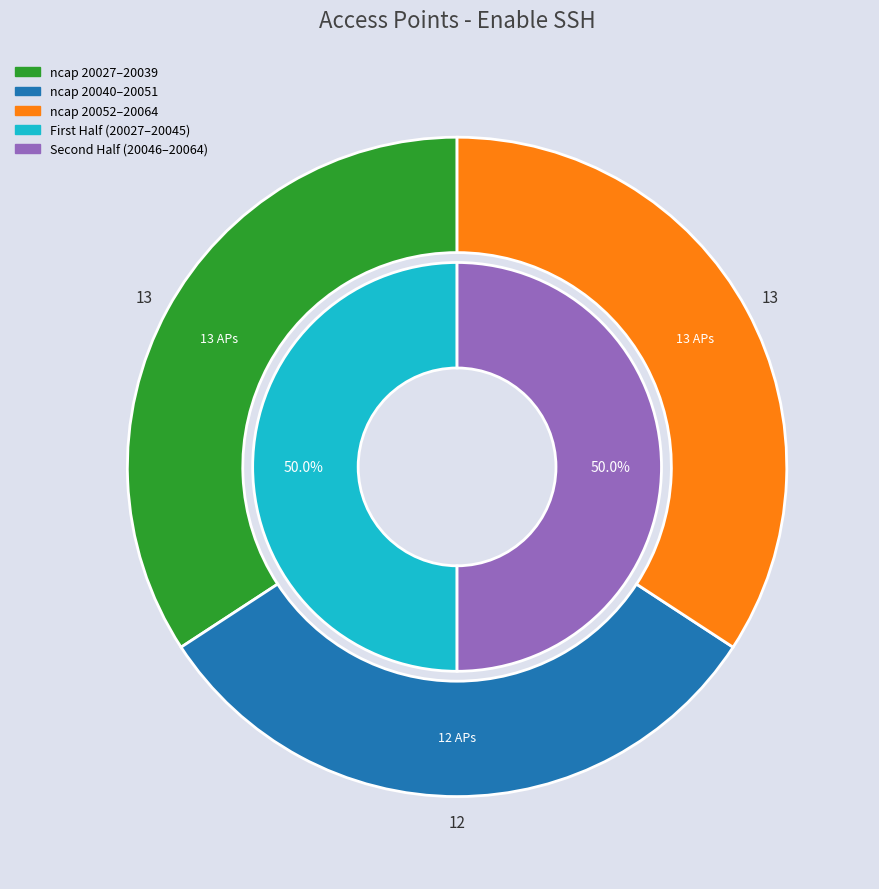

Combined, what portion of the pie is 20056 and 20043?

5.3%